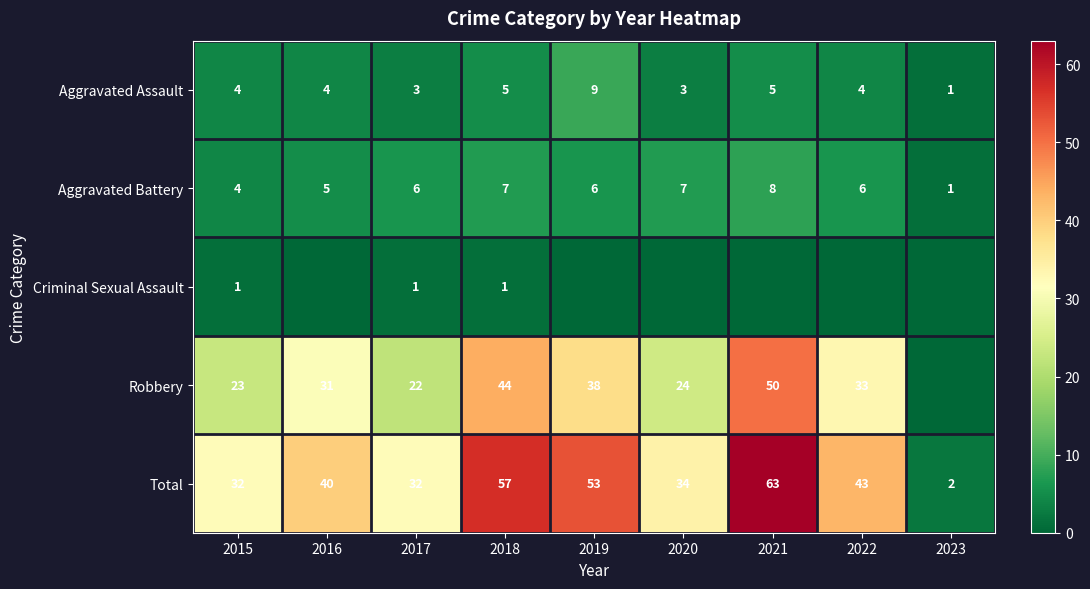

What is the sum of the Aggravated Battery values at 2022 and 2019?

12